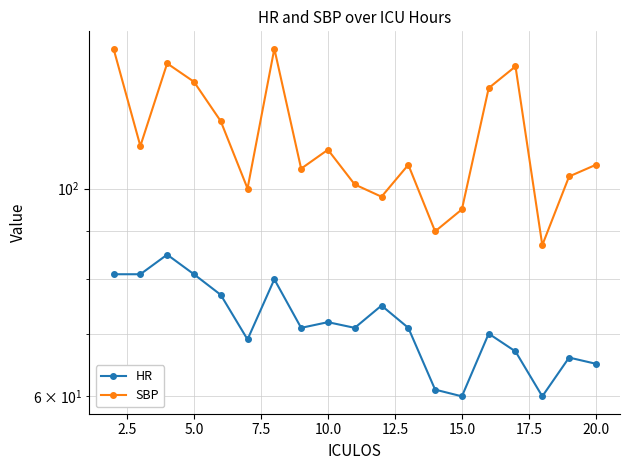

Is the value of SBP at 14 greater than the value of HR at 18?

Yes